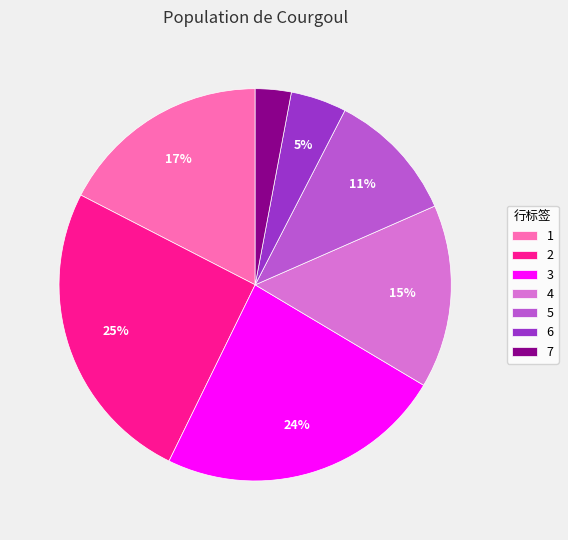

Rank the categories by value from highest to lowest.

2, 3, 1, 4, 5, 6, 7